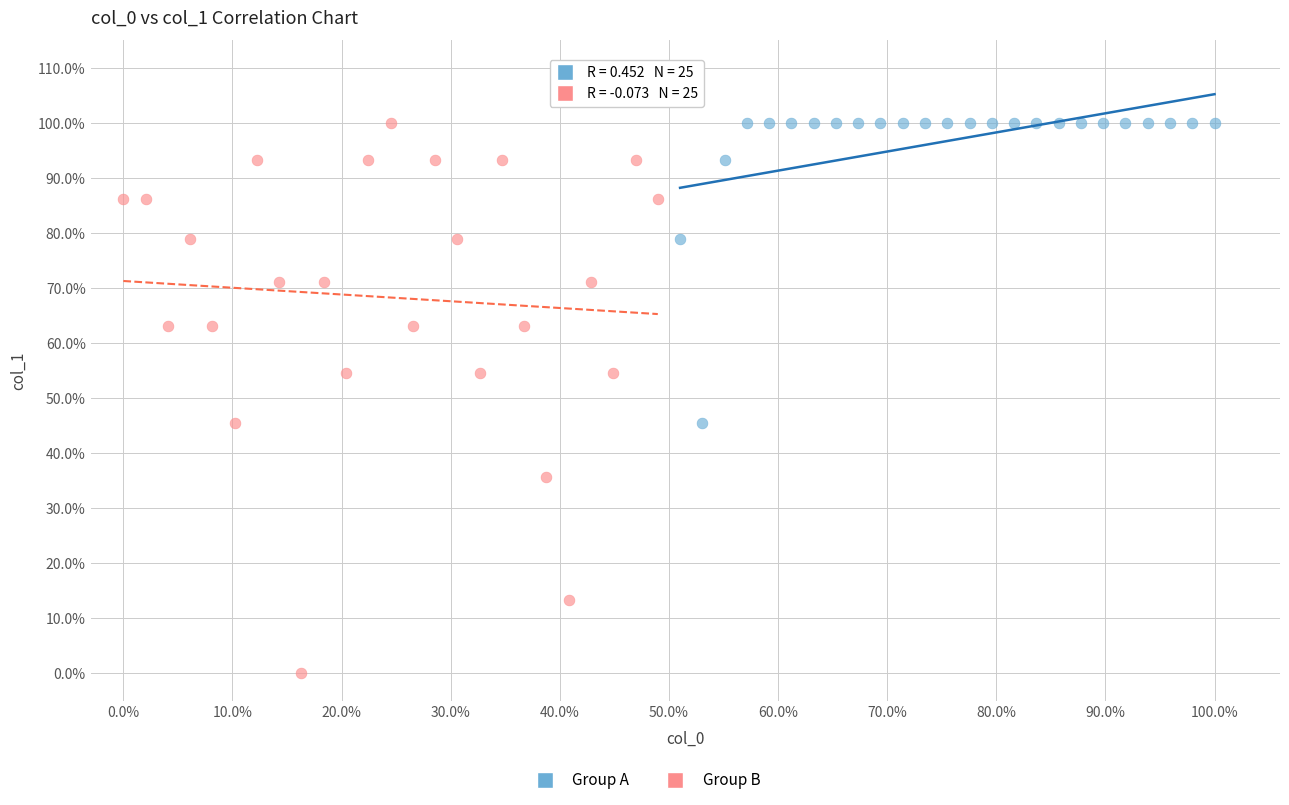

Which series has the widest spread of Y values?

Group B